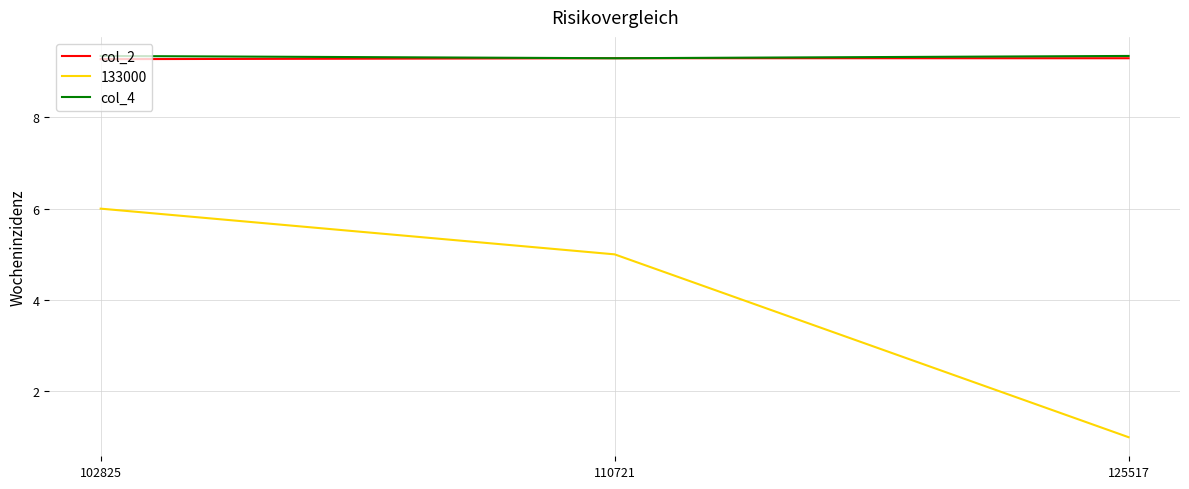

The value of col_2 at 110721 is 15.5. True or false?

False